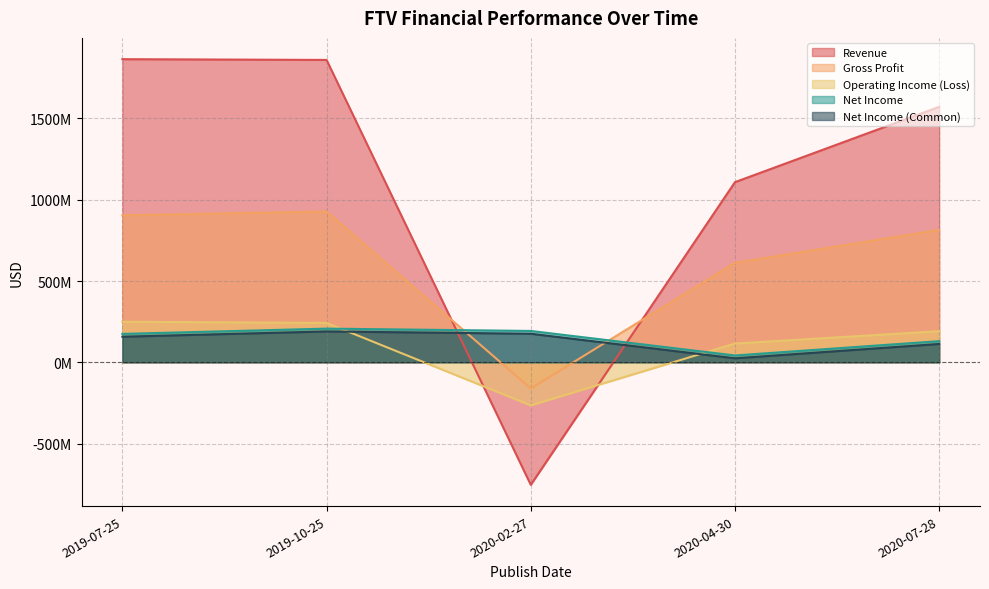

What are all the series names shown in the legend?

Revenue, Gross Profit, Operating Income (Loss), Net Income, Net Income (Common)